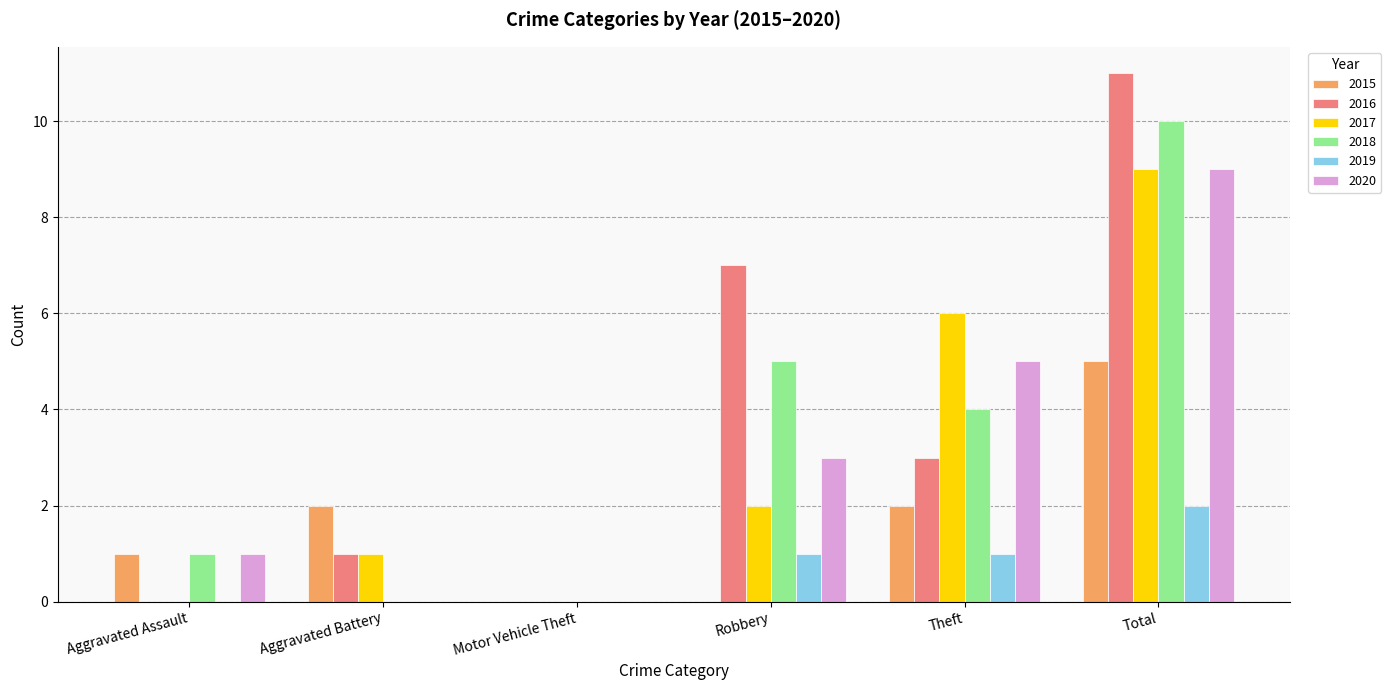

What is the approximate value of 2020 at Robbery?

3